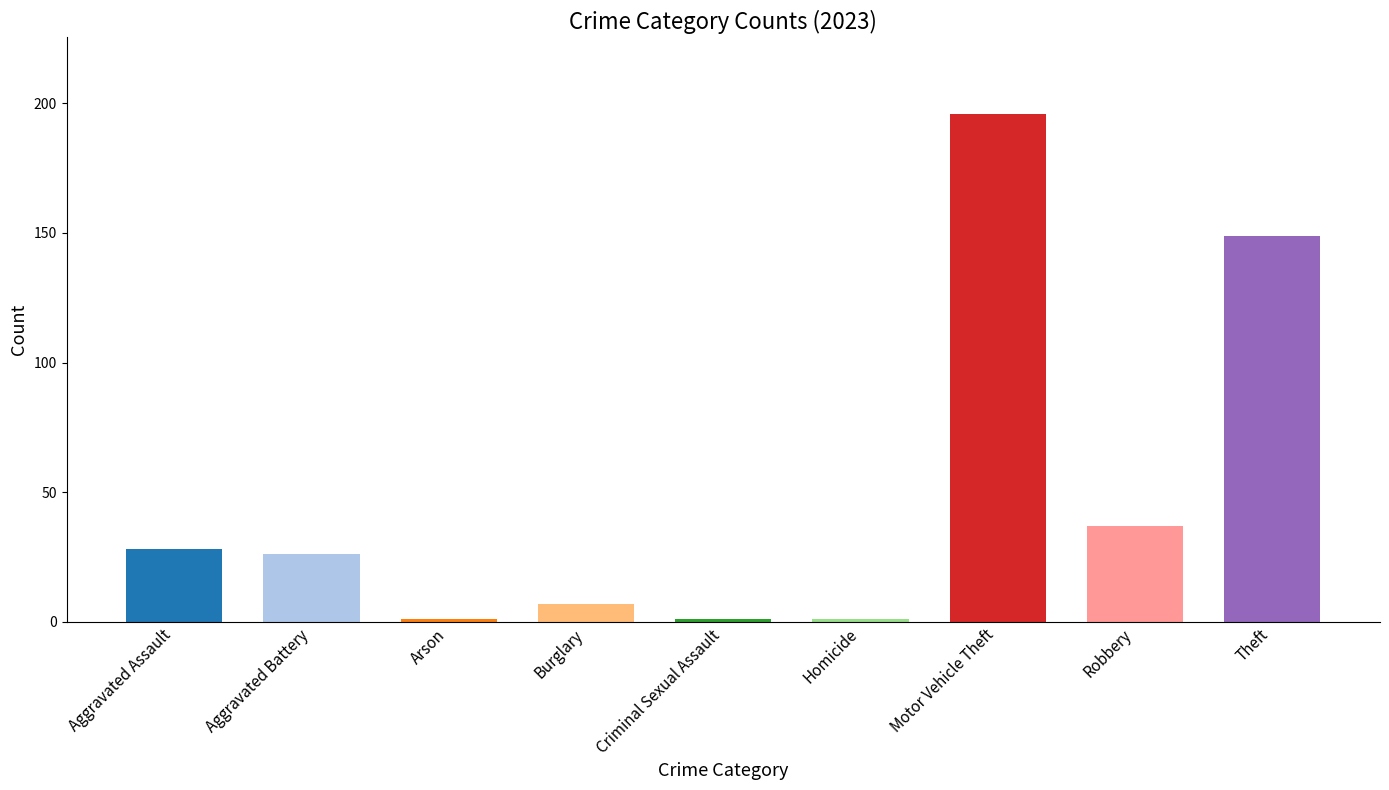

Is it true that 2023 equals 1 at Arson?

False